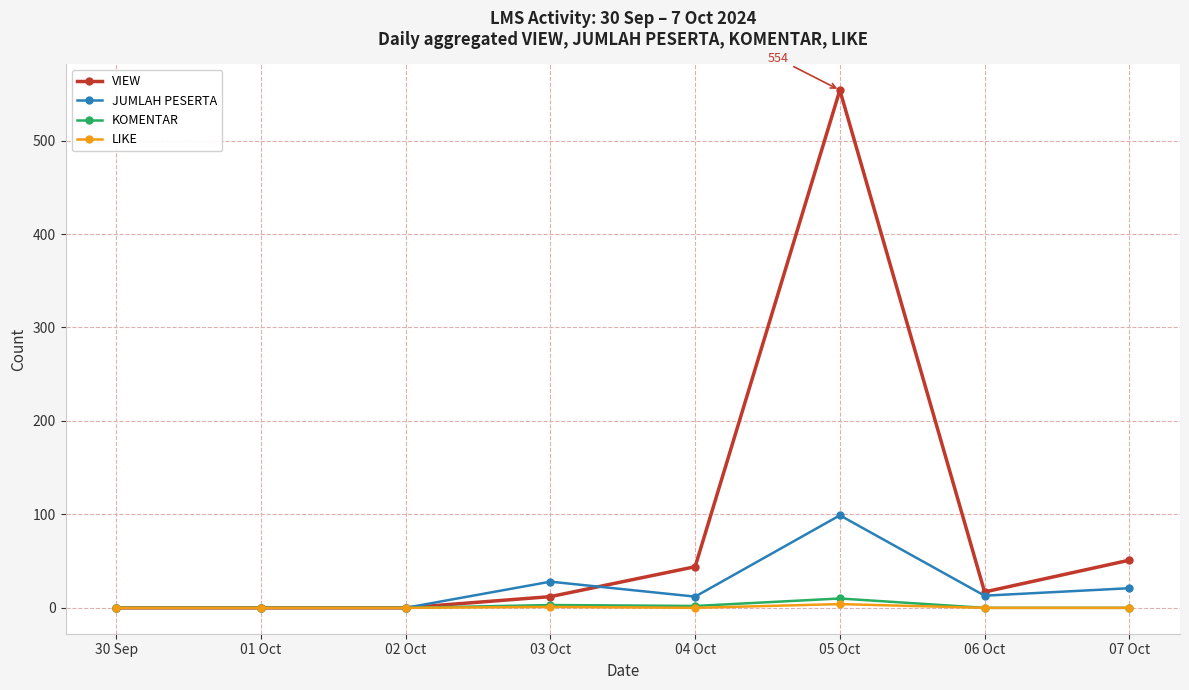

At how many categories does at least one series exceed 454?

1